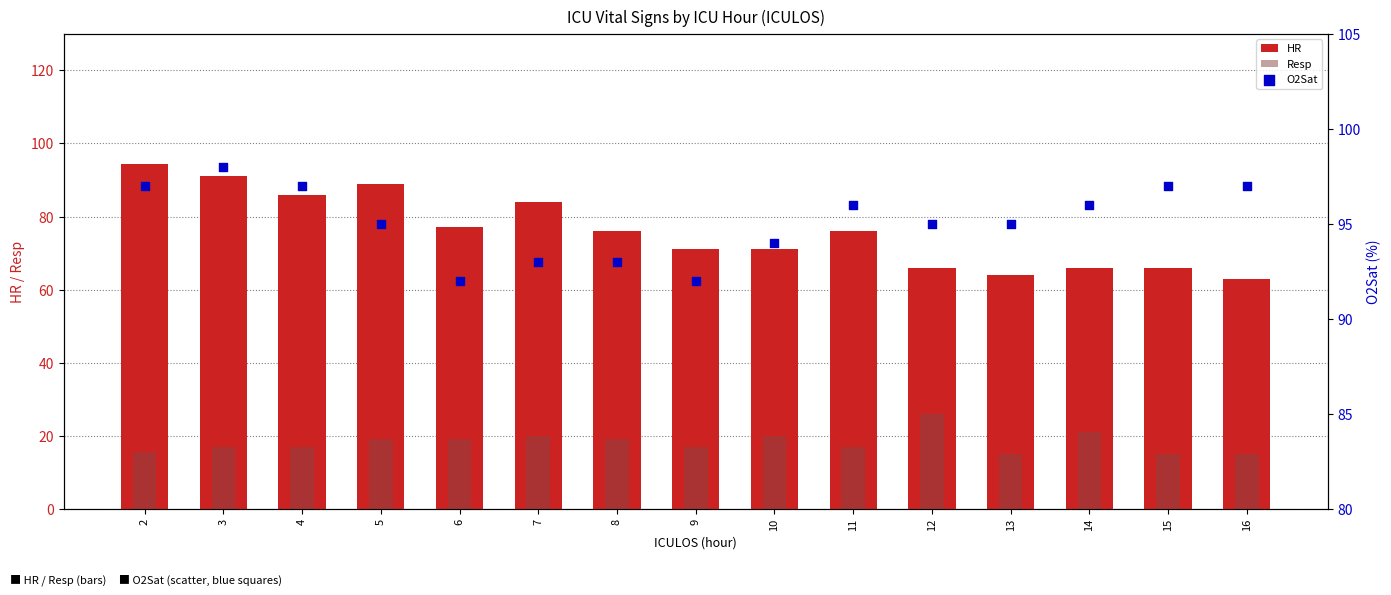

What is the total value across all series at 15?

178.0